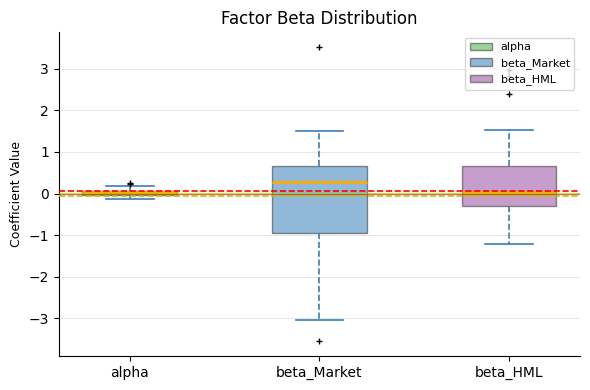

Where is the upper edge of the box for alpha on the y-axis? The values are not printed on the chart, so give them approximately, as read against the axis.

0.1